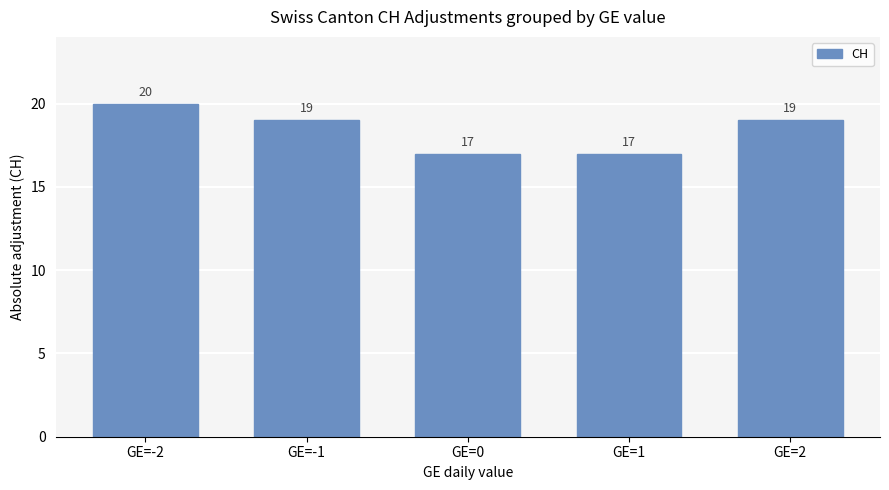

Does the chart contain stacked bars?

No